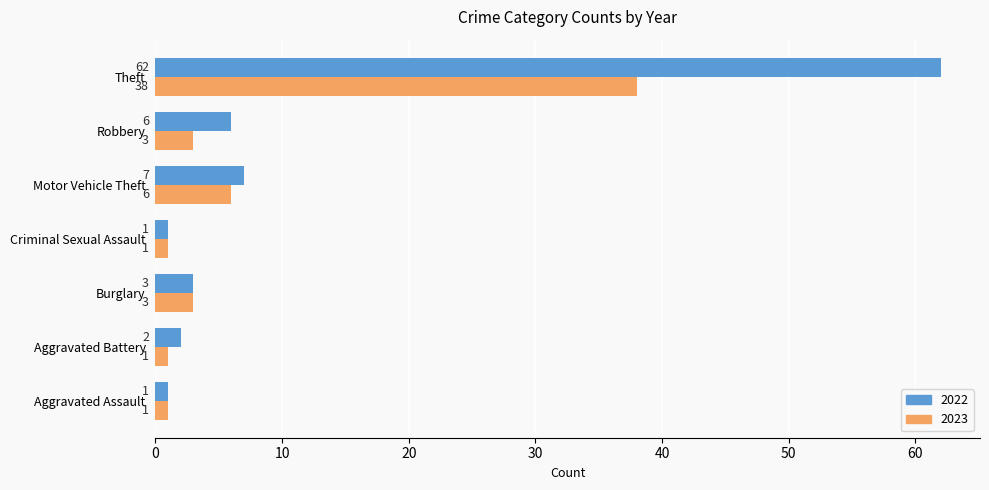

What is the difference between the maximum and second lowest values in the 2022 series?

61